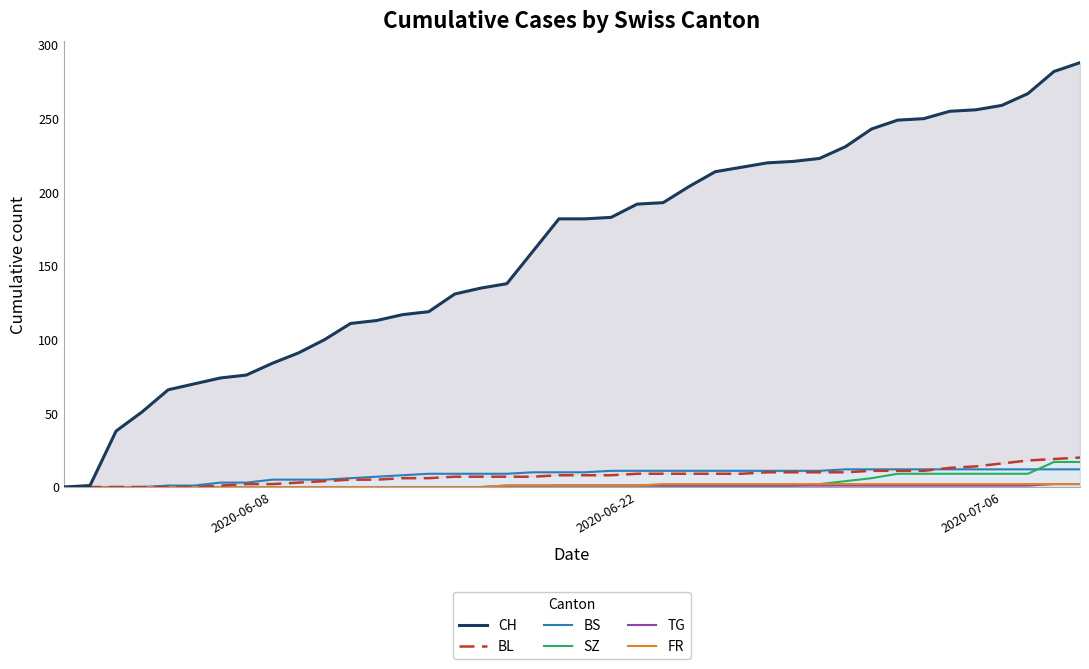

At how many categories does at least one series exceed 1?

38